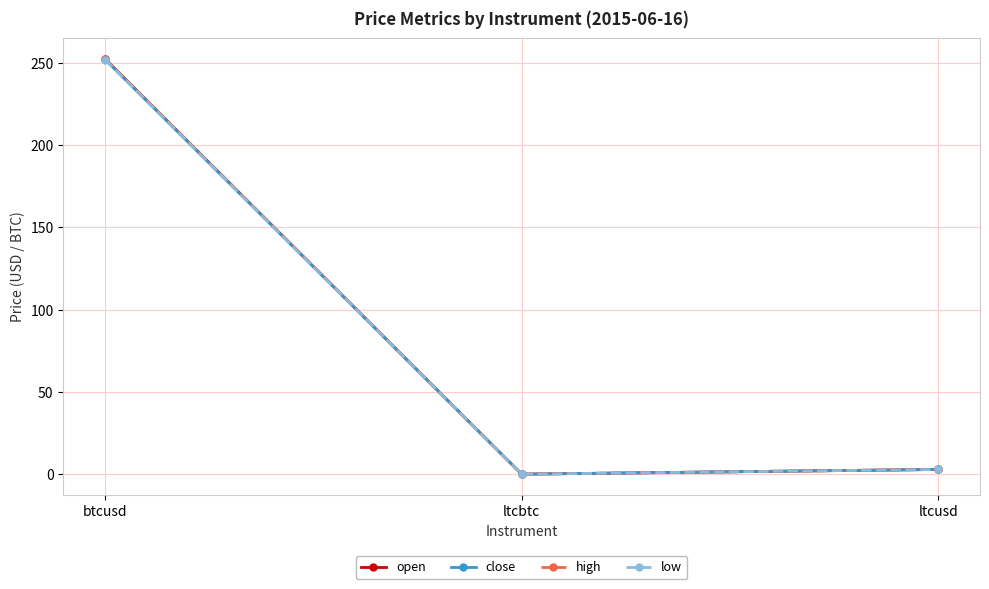

Does the chart have visible grid lines?

Yes